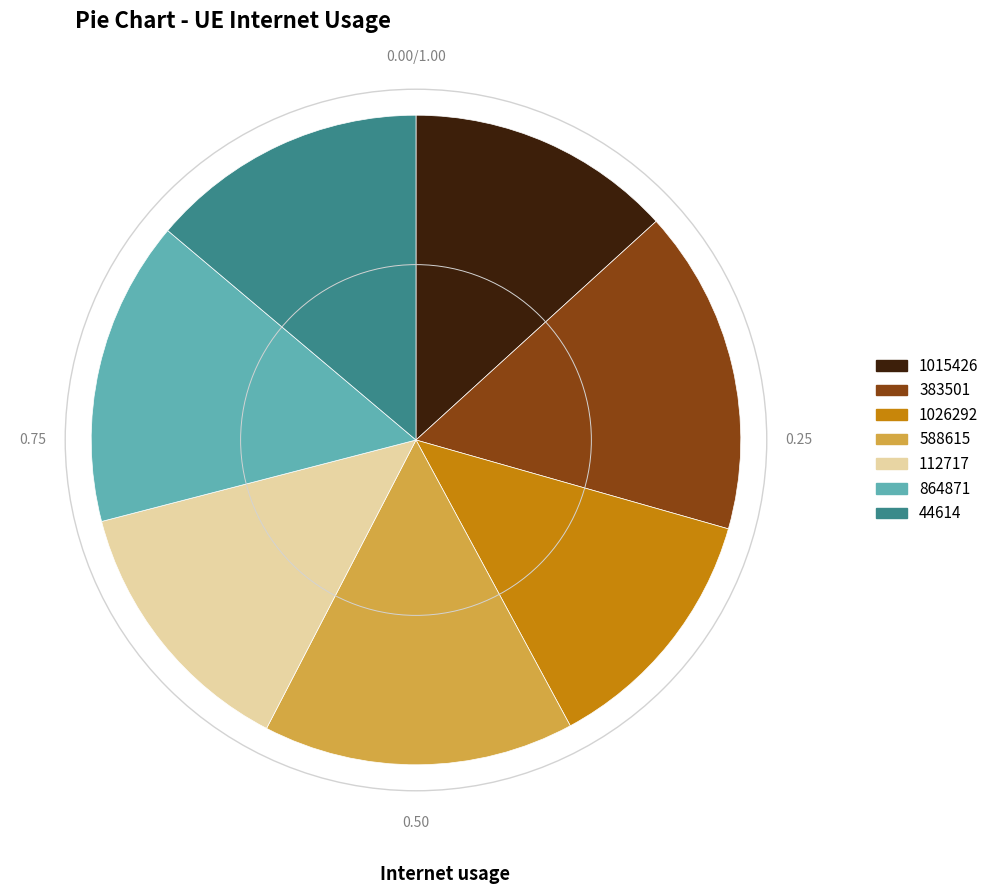

Does 112717 represent more than half of the total?

No